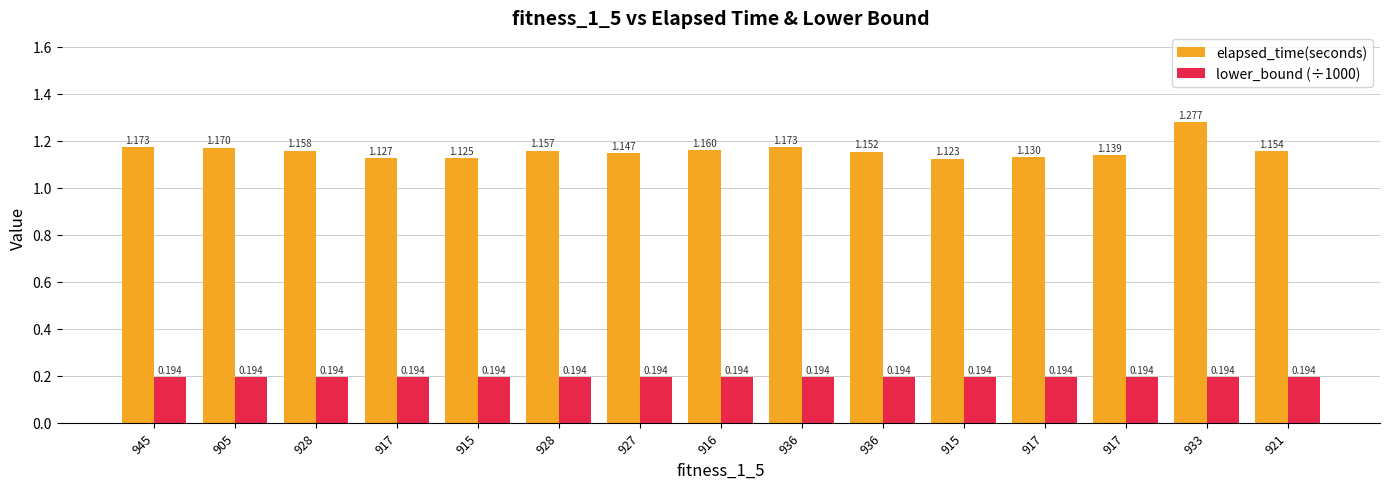

At which category is the sum across all series the highest?

933